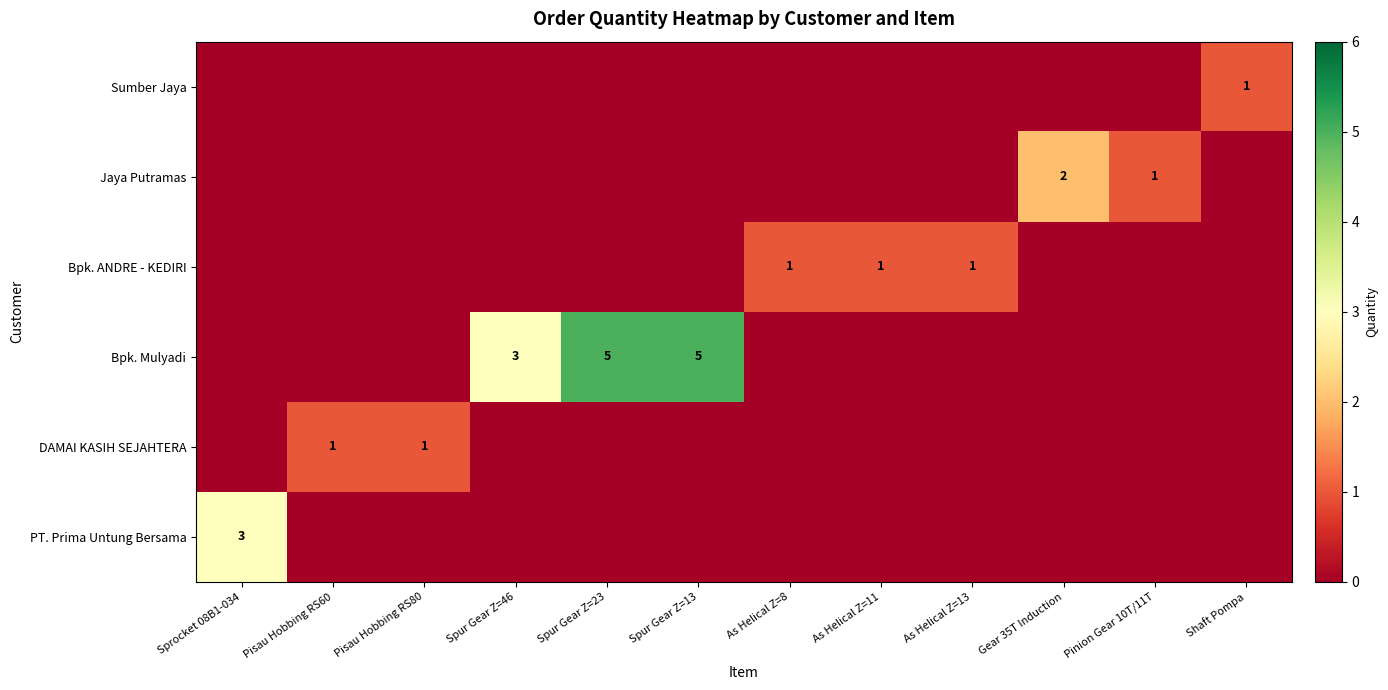

How many PT. Prima Untung Bersama values are between 0 and 1?

11